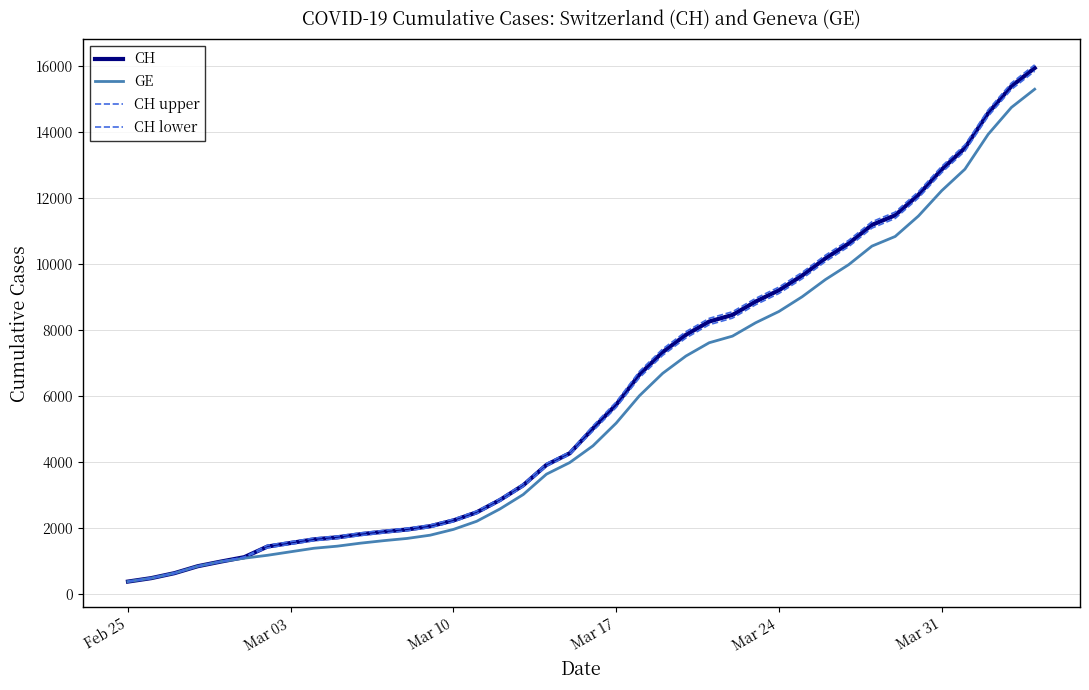

What is the average value of the GE series?

5641.4